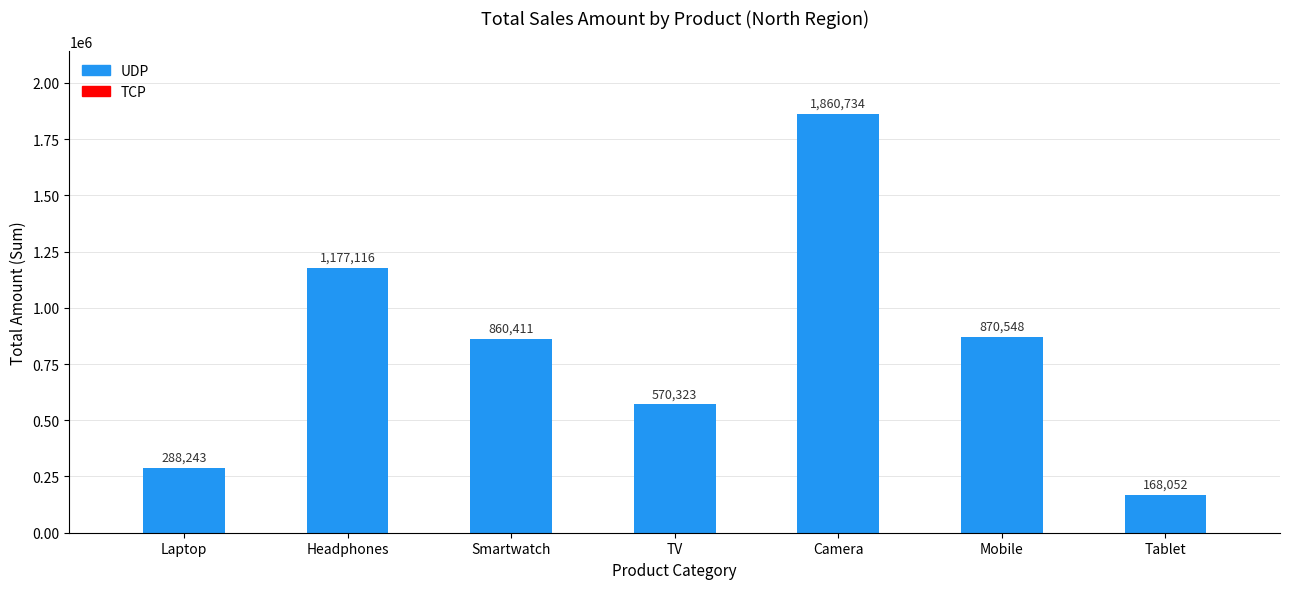

The value at Smartwatch is 860411. True or false?

True